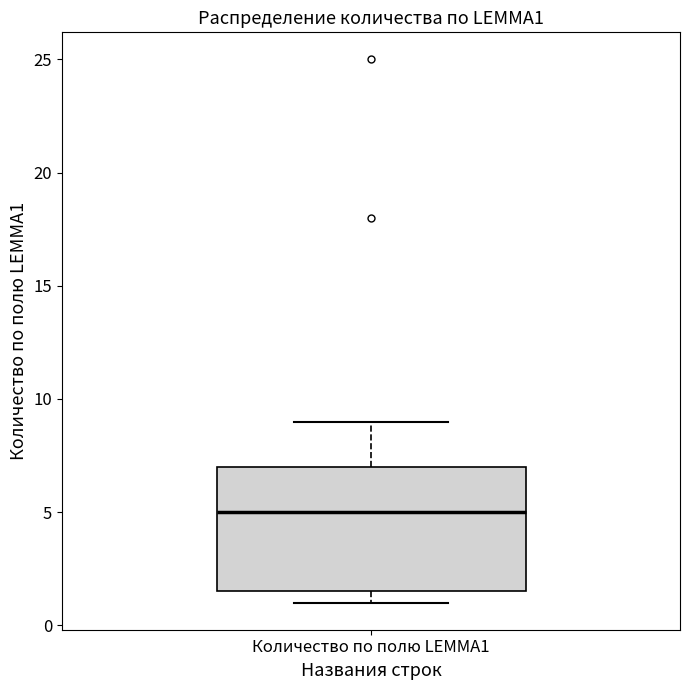

Where is the upper edge of the box for Количество по полю LEMMA1 on the y-axis? The values are not printed on the chart, so give them approximately, as read against the axis.

7.0